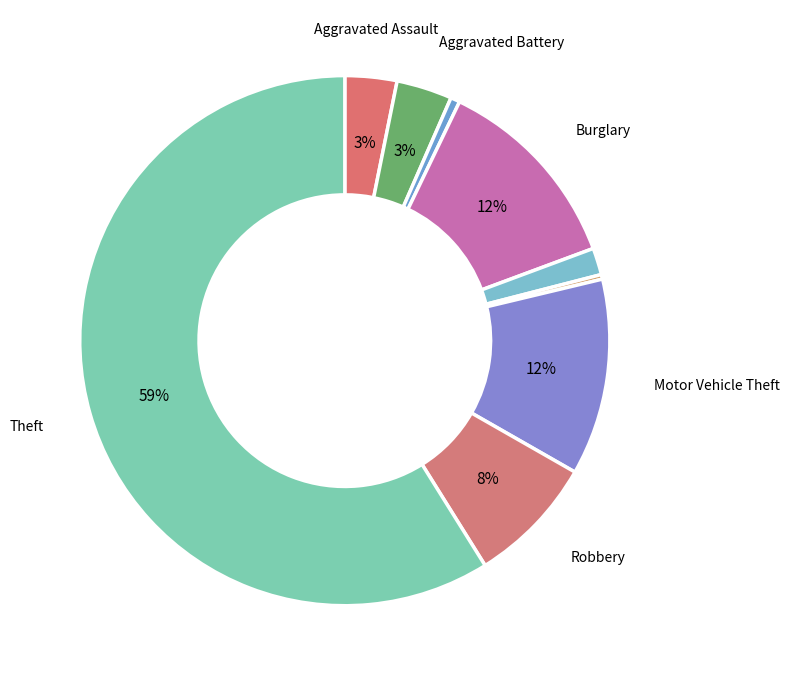

How many segments does this pie chart have?

9